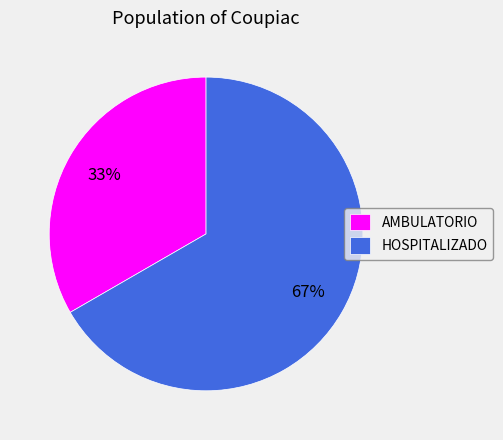

Is it true that AMBULATORIO is 43% of the pie?

False